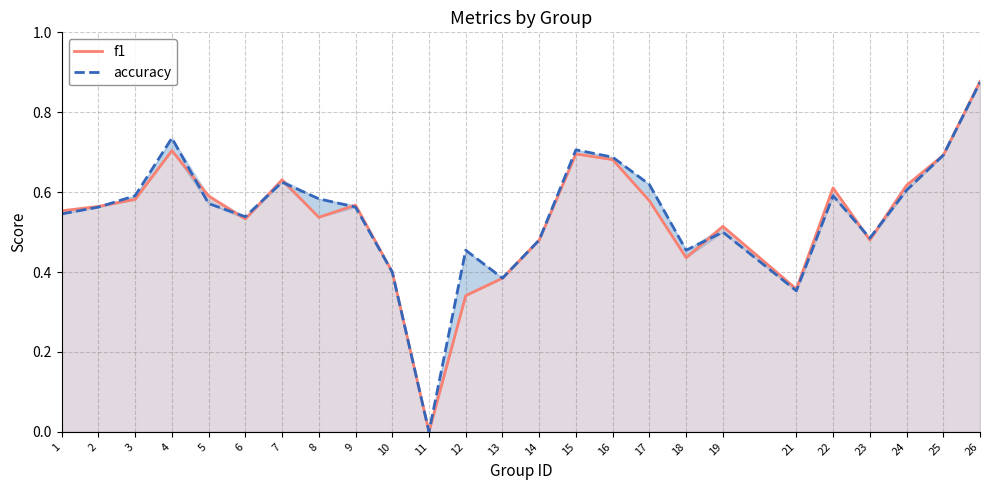

How many distinct data groups are displayed?

2